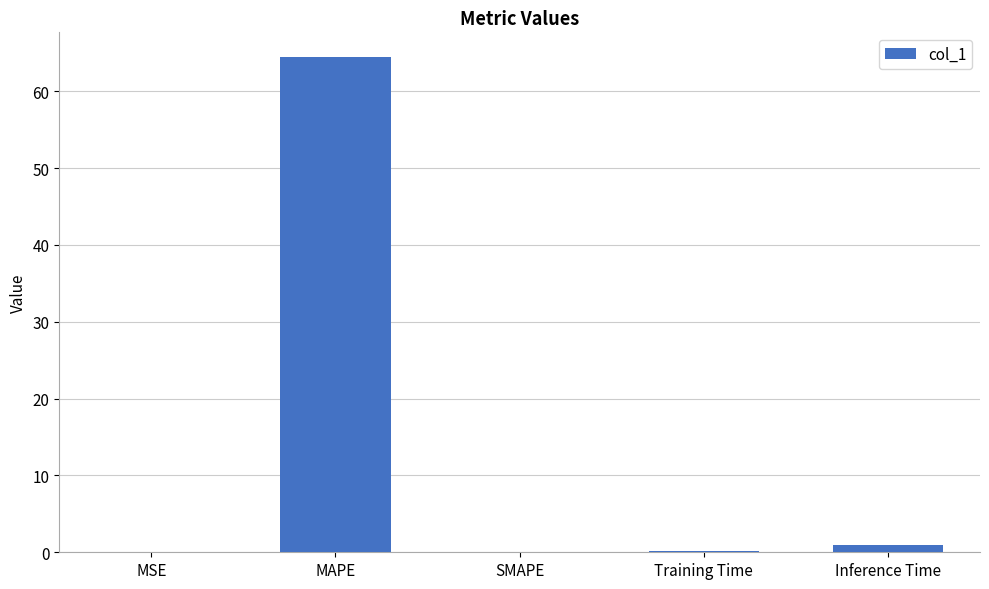

What is the approximate value at MAPE?

64.5